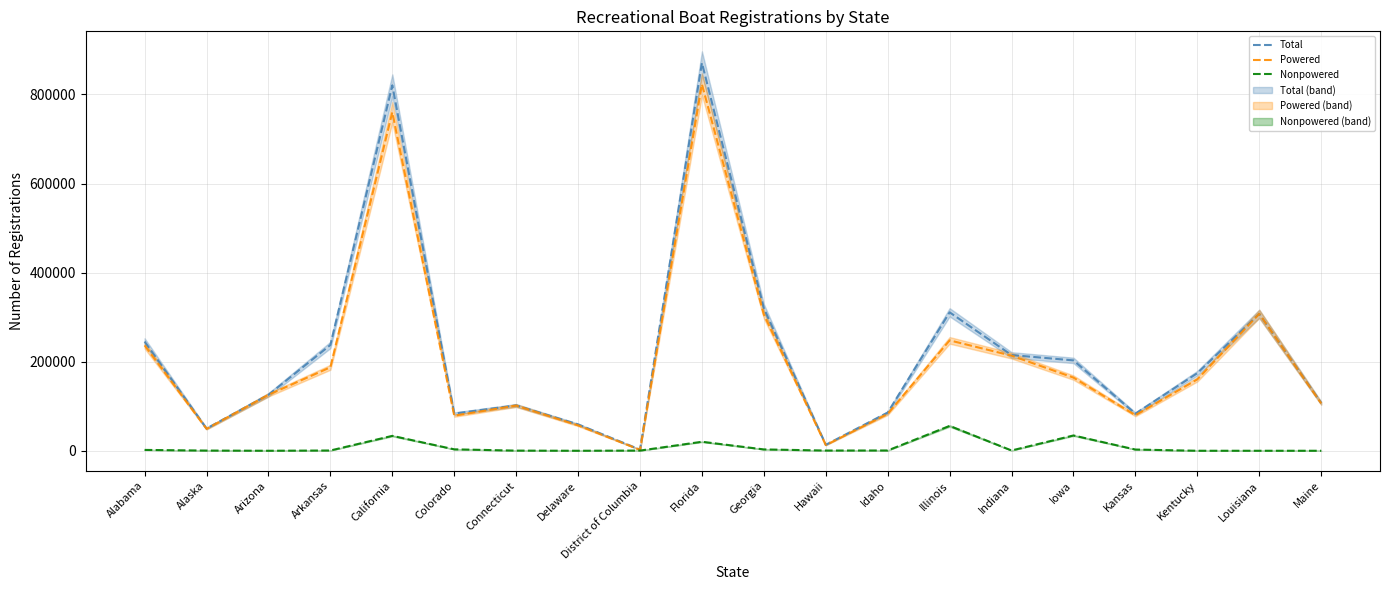

What position from the right is Iowa?

5